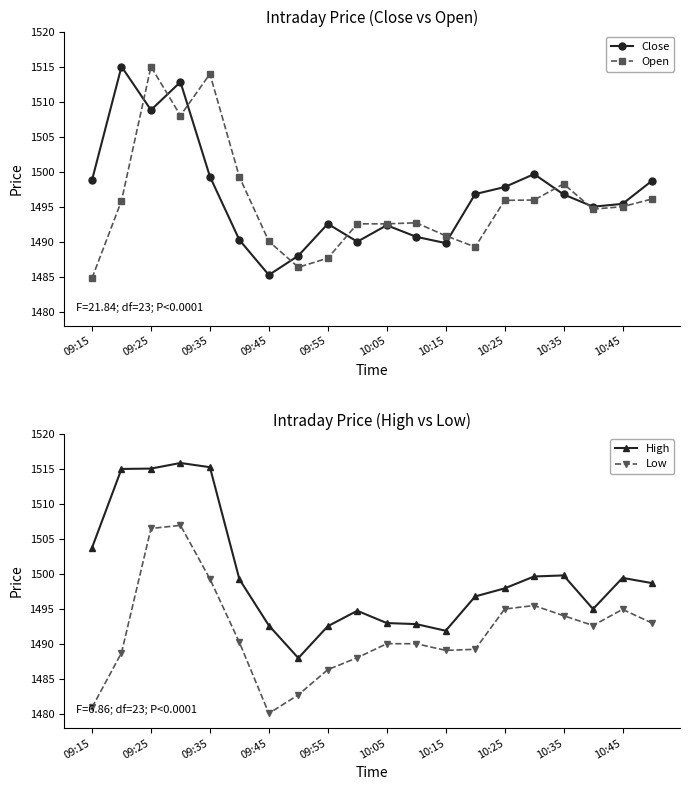

At how many categories does at least one series exceed 1495?

12